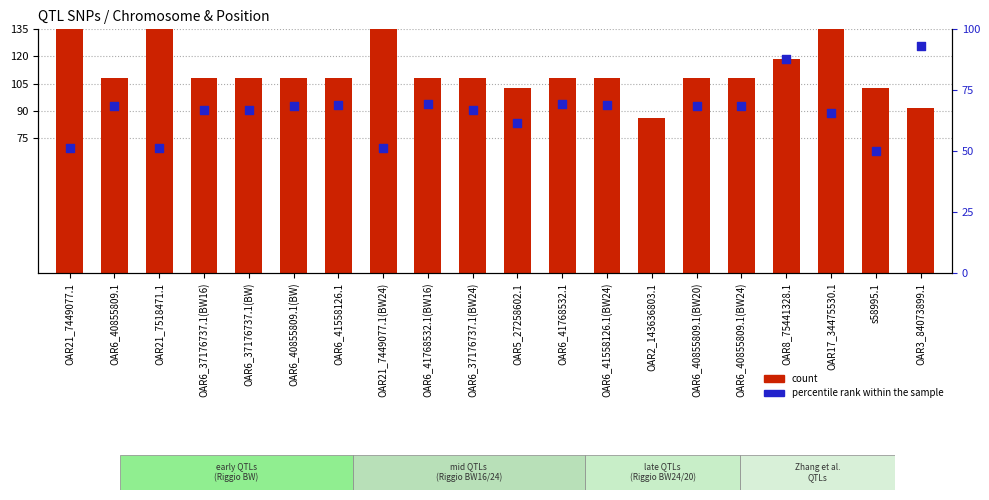

Which series contains the lowest Y value?

percentile rank within the sample